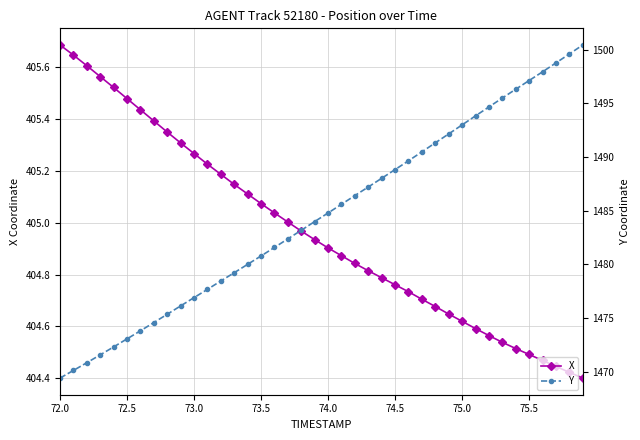

What is the maximum value for X?

405.7